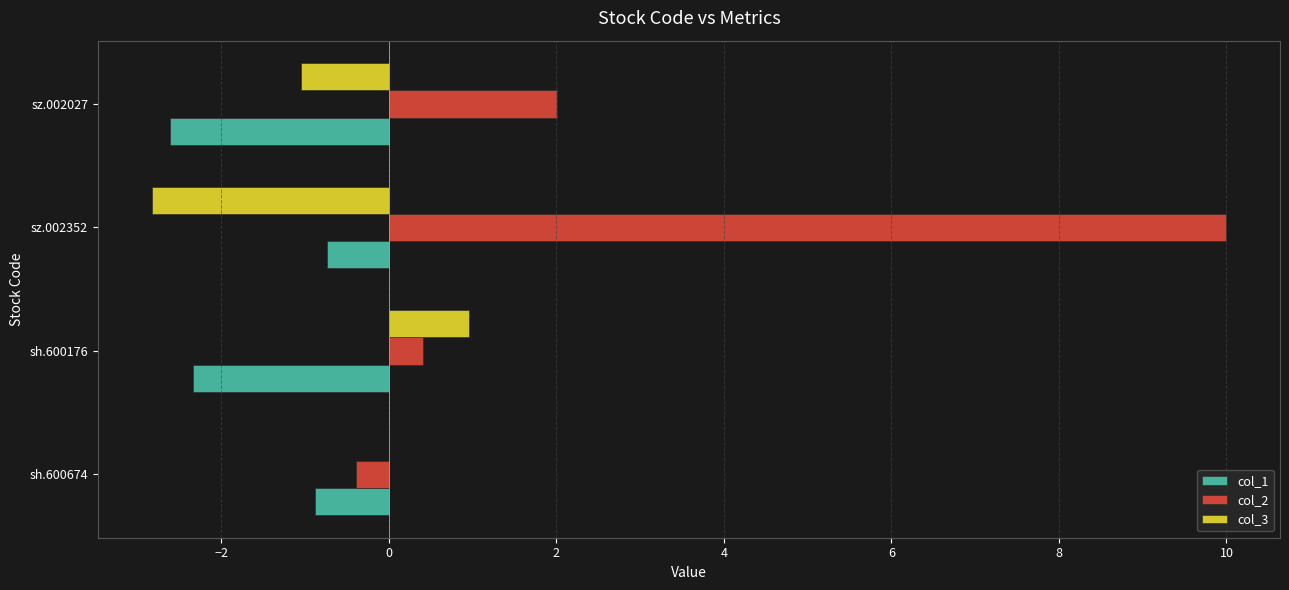

What is the maximum value shown in the chart?

10.0